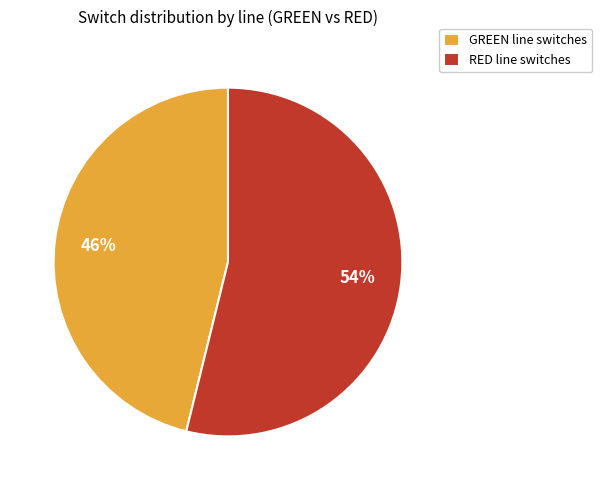

Does GREEN represent more than half of the total?

No